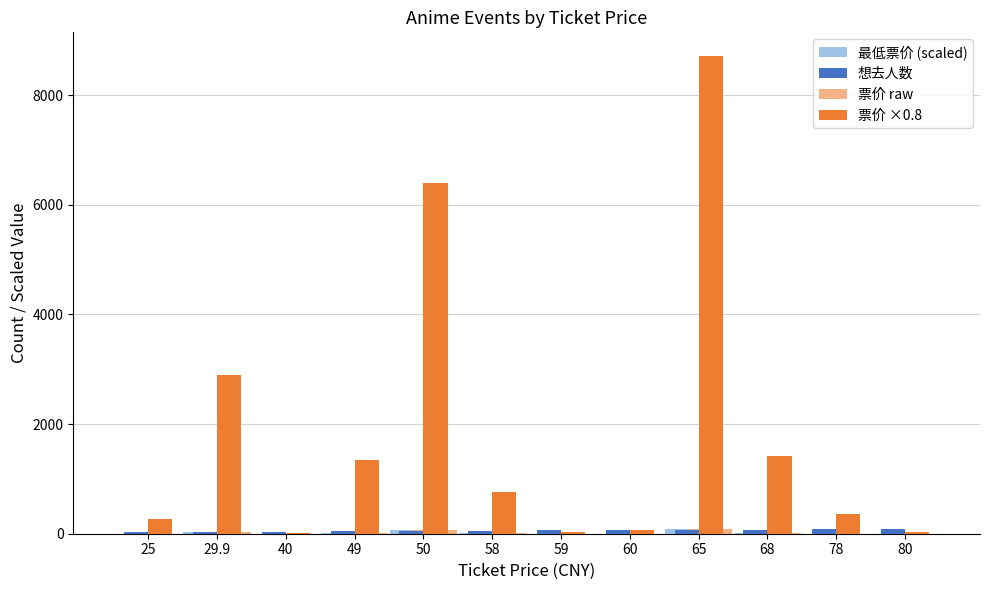

What is the sum of all 票价 ×0.8 values?

22324.0